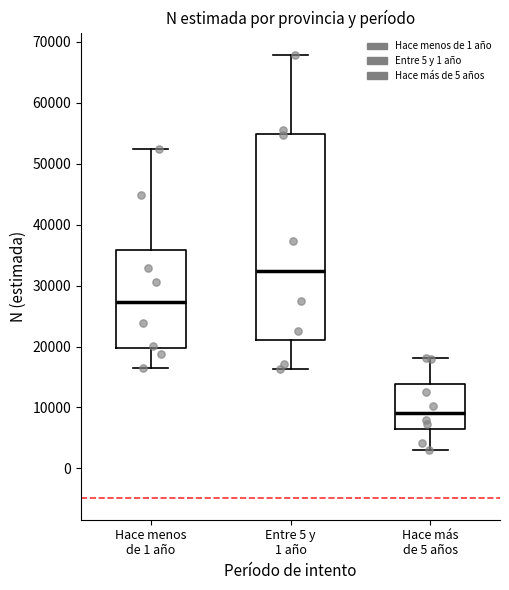

Reading left to right, transcribe this box plot: for each box, give where its median line is, the range the box spans, and where its two whiskers end, as read against the y-axis. The values are not printed on the chart, so give them approximately, as read against the axis.

Hace menos de 1 año: median 27000, box 20000 to 36000, whiskers 16000 to 52000
Entre 5 y 1 año: median 32000, box 21000 to 55000, whiskers 16000 to 68000
Hace más de 5 años: median 9000, box 7000 to 14000, whiskers 3000 to 18000